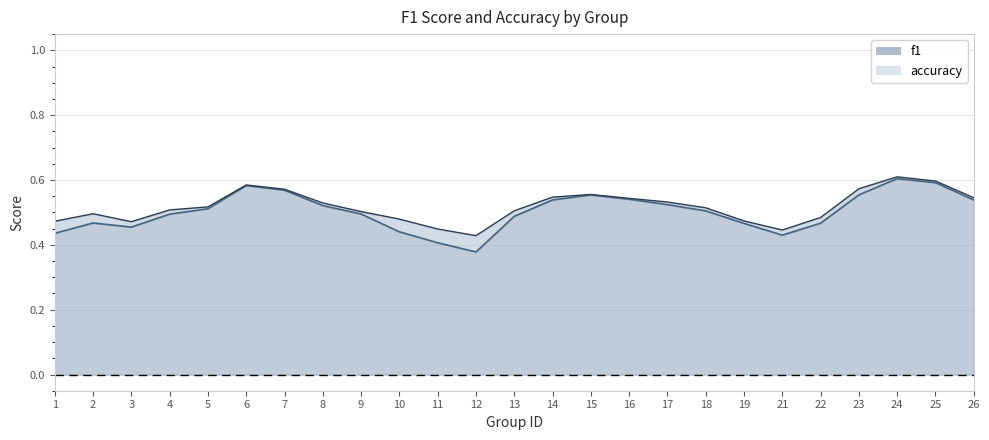

Which series has the largest total across all categories?

accuracy